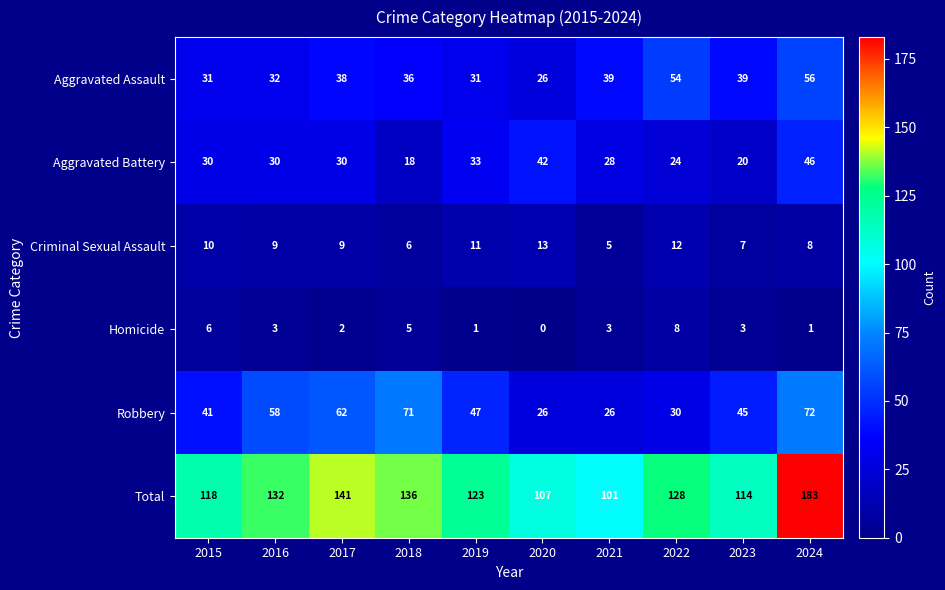

What is the difference between the maximum and minimum values in the Aggravated Assault series?

30